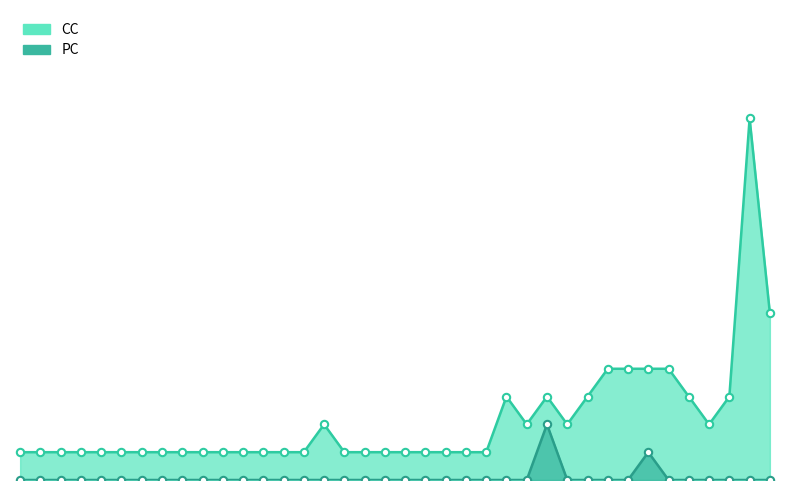

Which series has the widest spread of Y values?

CC